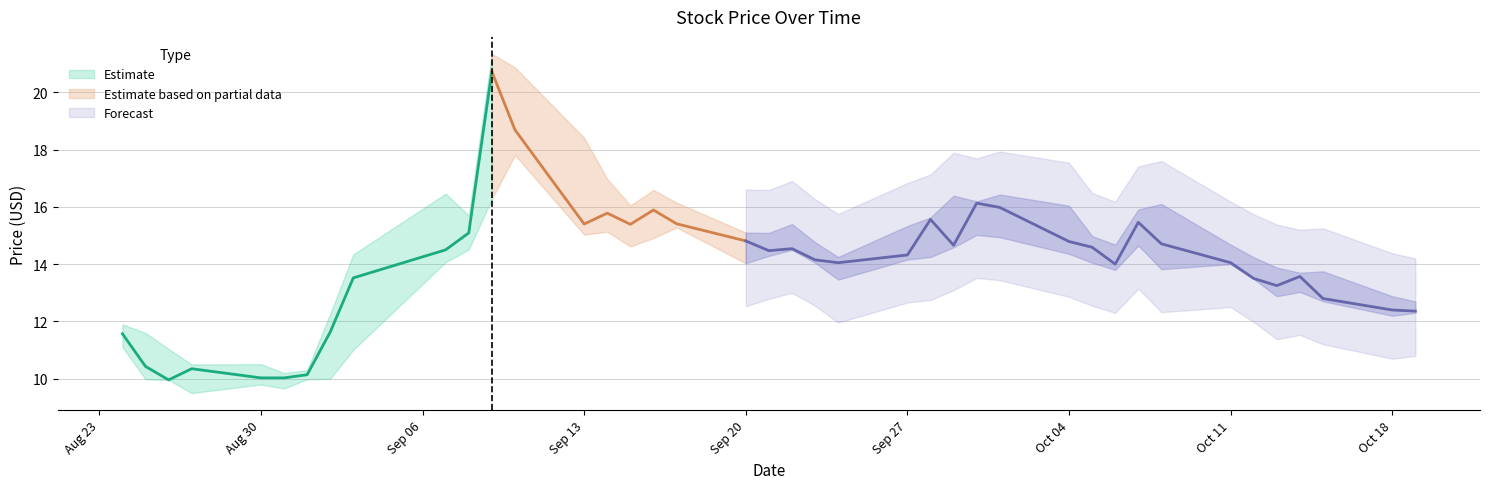

True or false: close and low cross at least once.

False